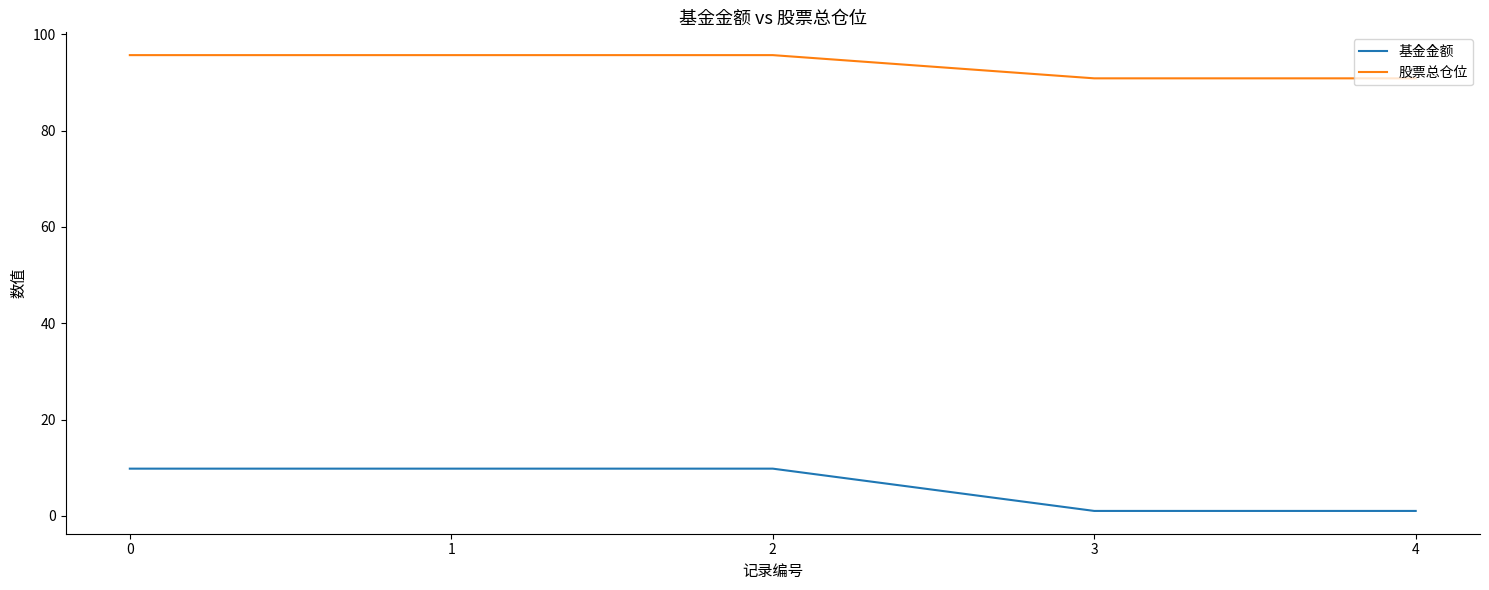

Is it true that 股票总仓位 equals 95.7 at 2?

True